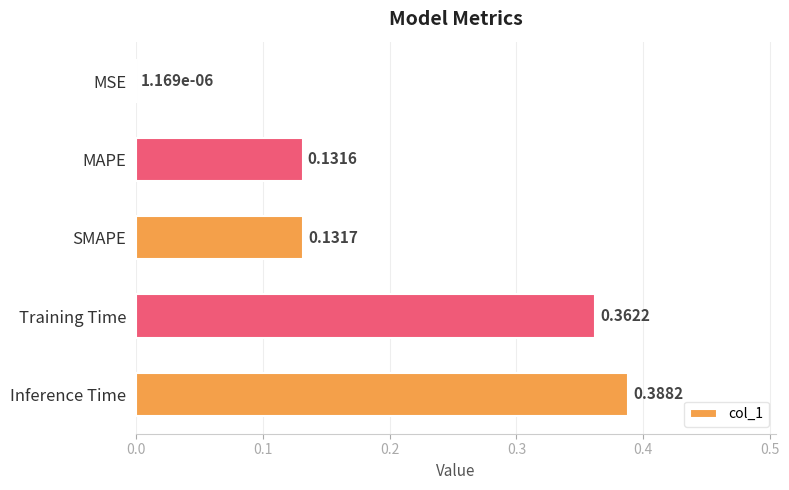

Which has a higher value, Training Time or SMAPE?

Training Time